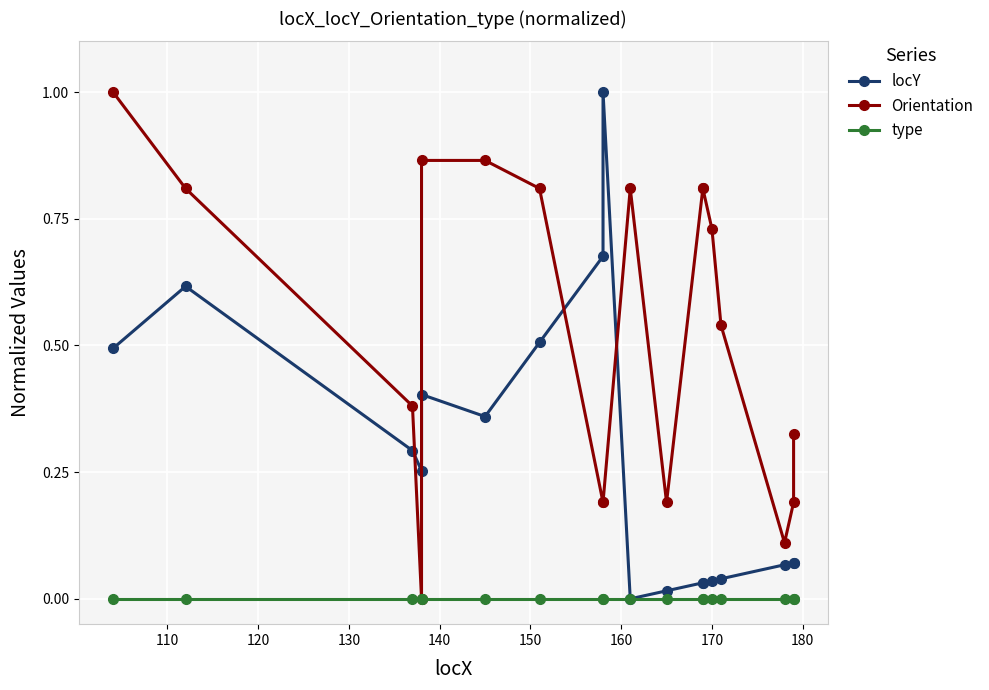

Does the chart display data point markers on the line(s)?

Yes